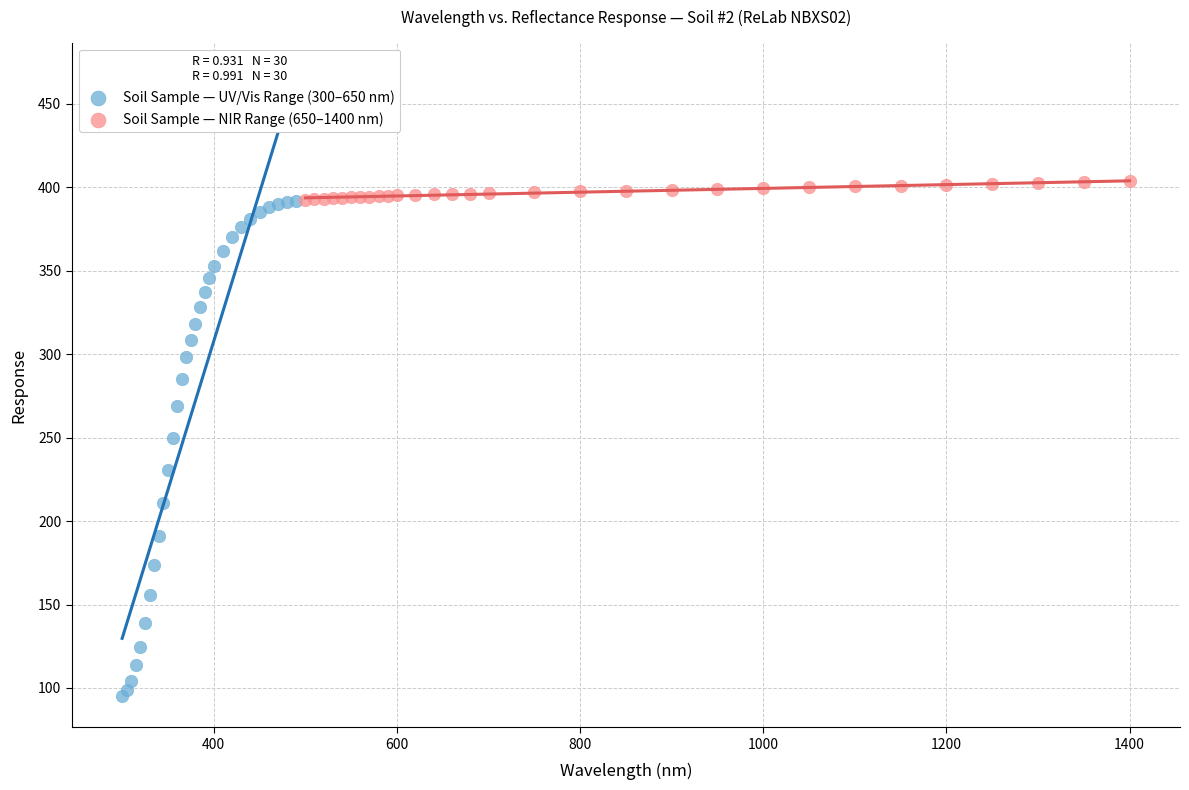

Which series has the largest Y range (max minus min)?

Soil Sample — UV/Vis Range (300–650 nm)